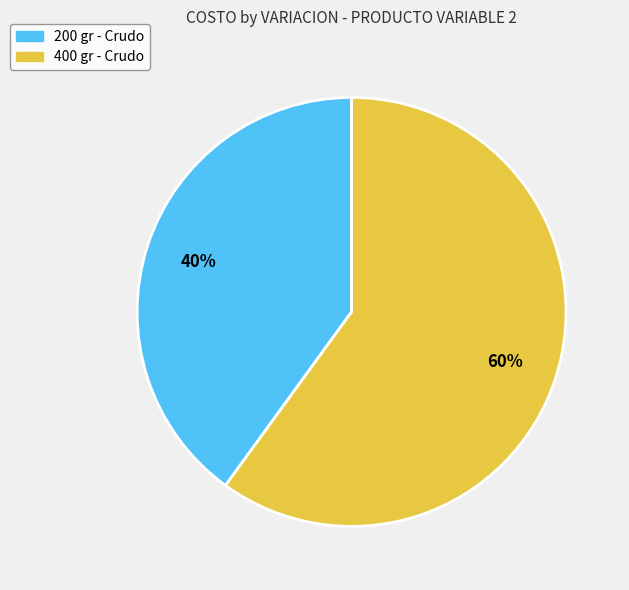

Does any single category account for the majority?

Yes